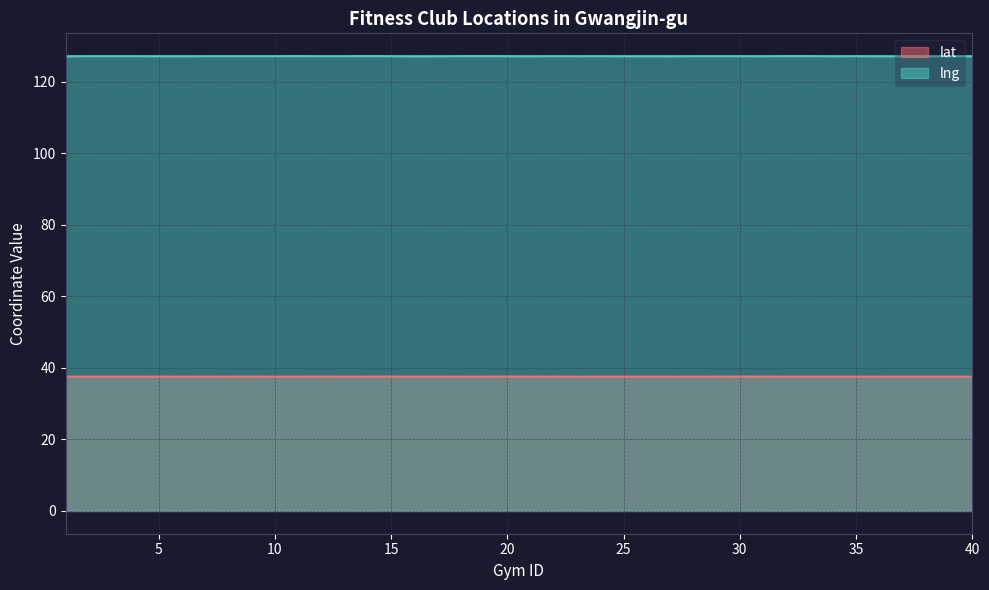

What is the value of the lat point at the 40th from the left?

37.5